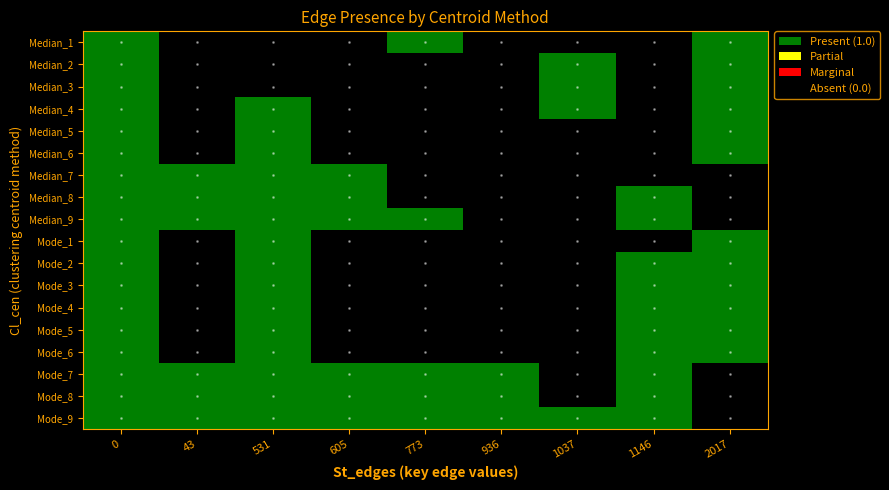

How many data points does each series have?

9